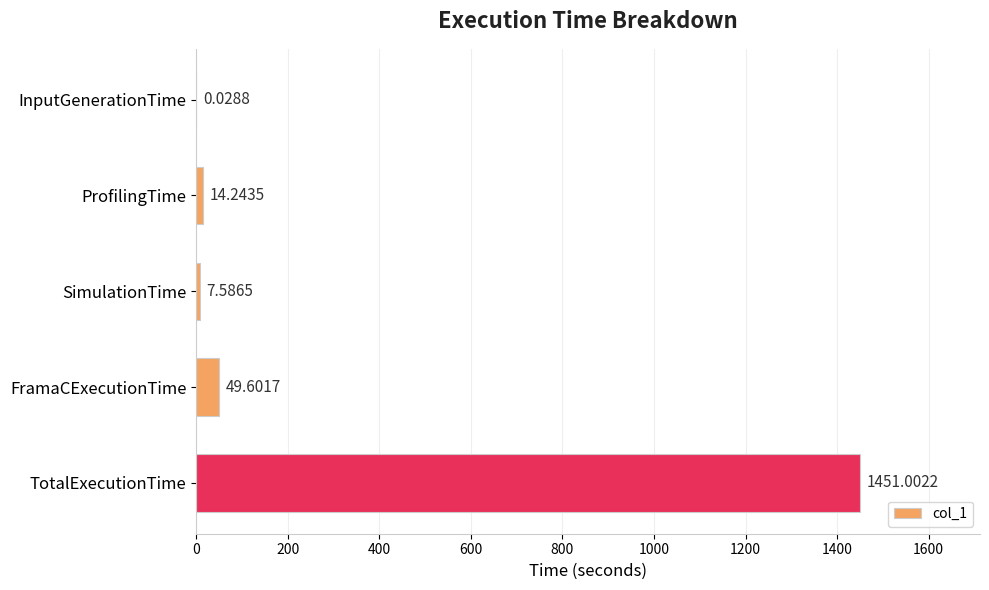

Which has a higher value, InputGenerationTime or FramaCExecutionTime?

FramaCExecutionTime